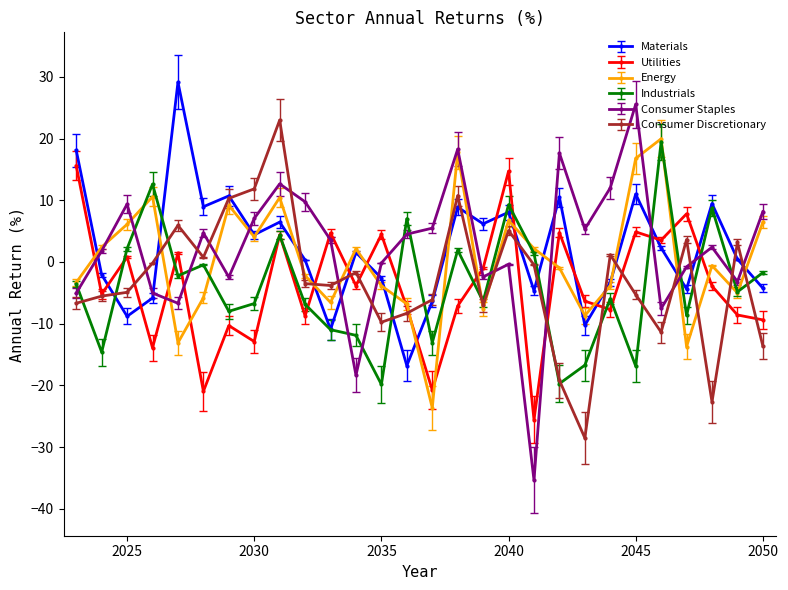

How many interior local peaks does the Energy series have?

8